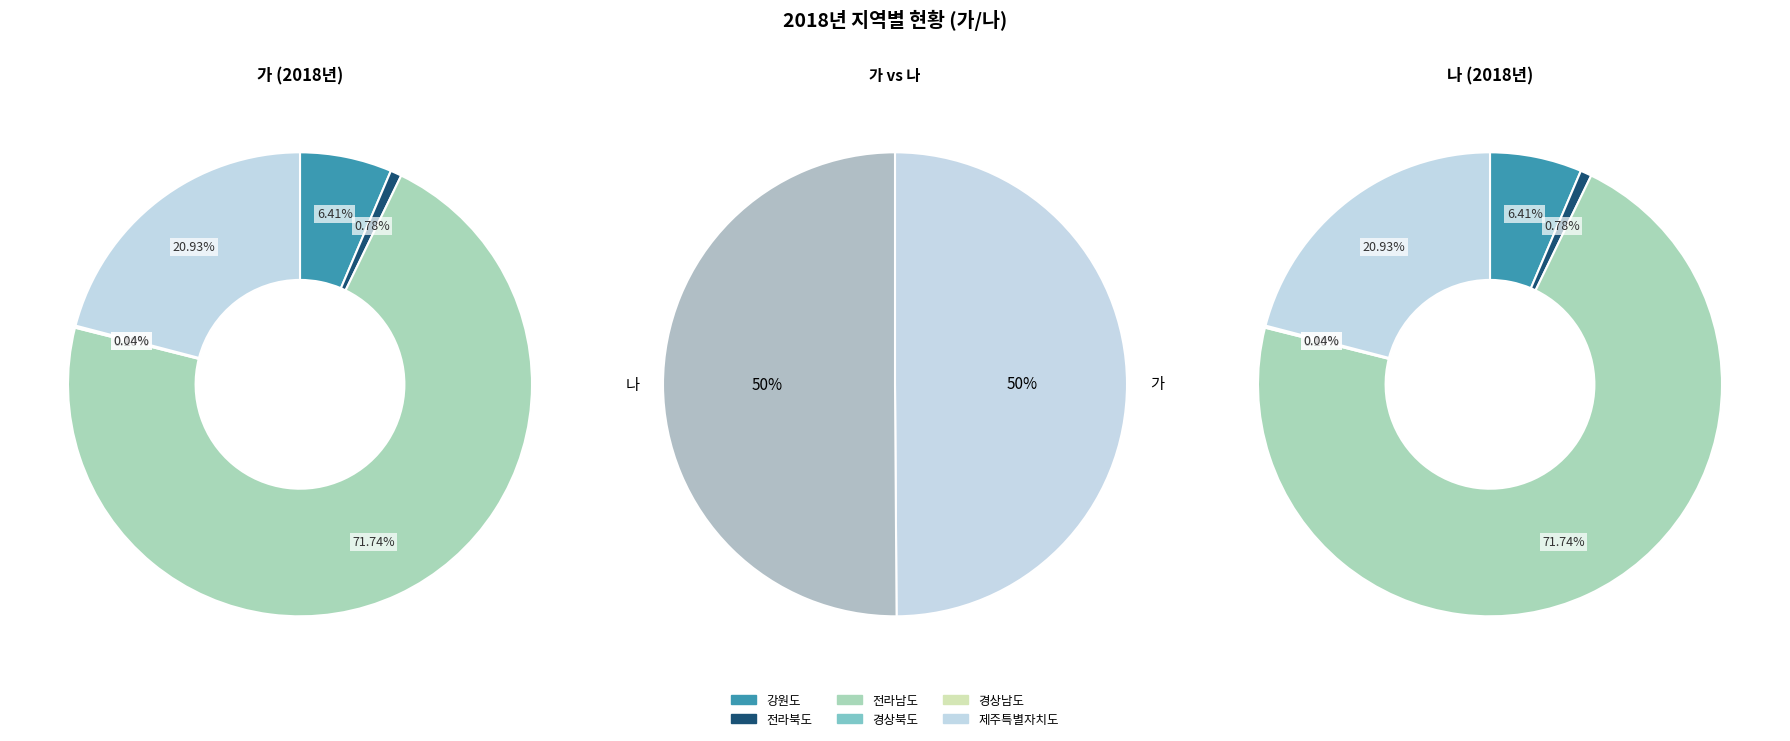

Which series has the largest range (max minus min)?

나 (2018)